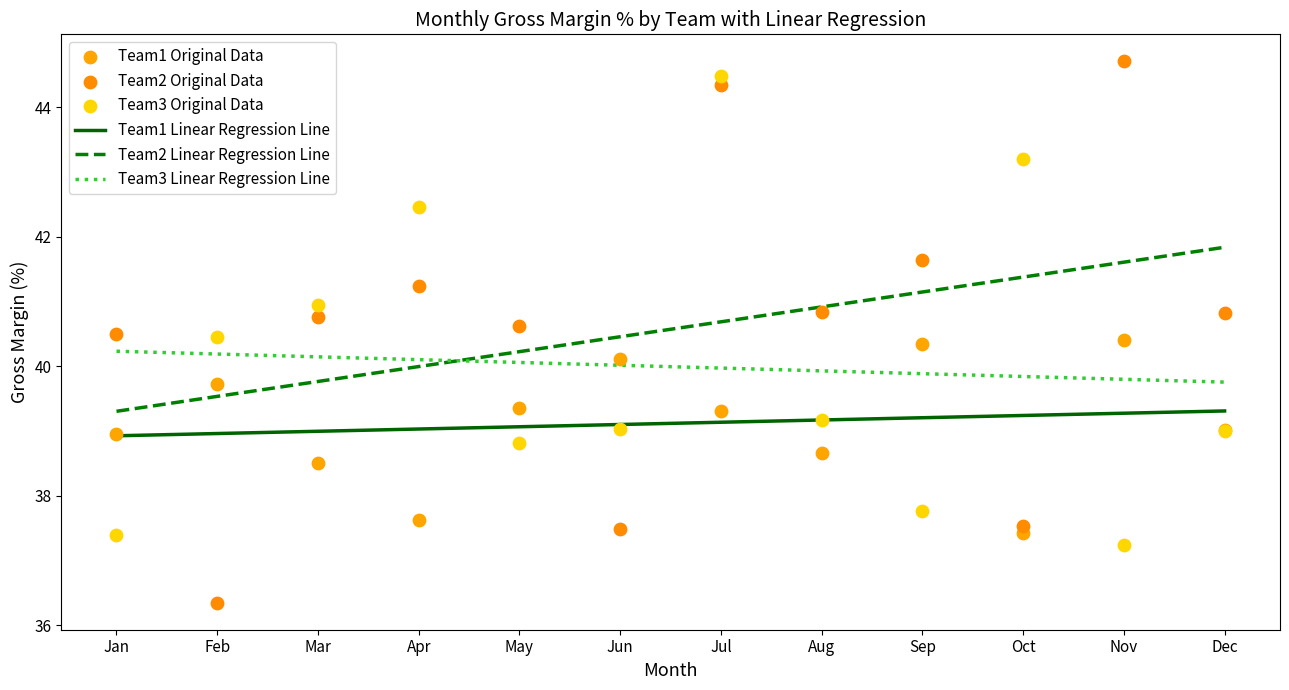

True or false: Team1 Linear Regression Line and Team2 Linear Regression Line intersect in this chart.

False